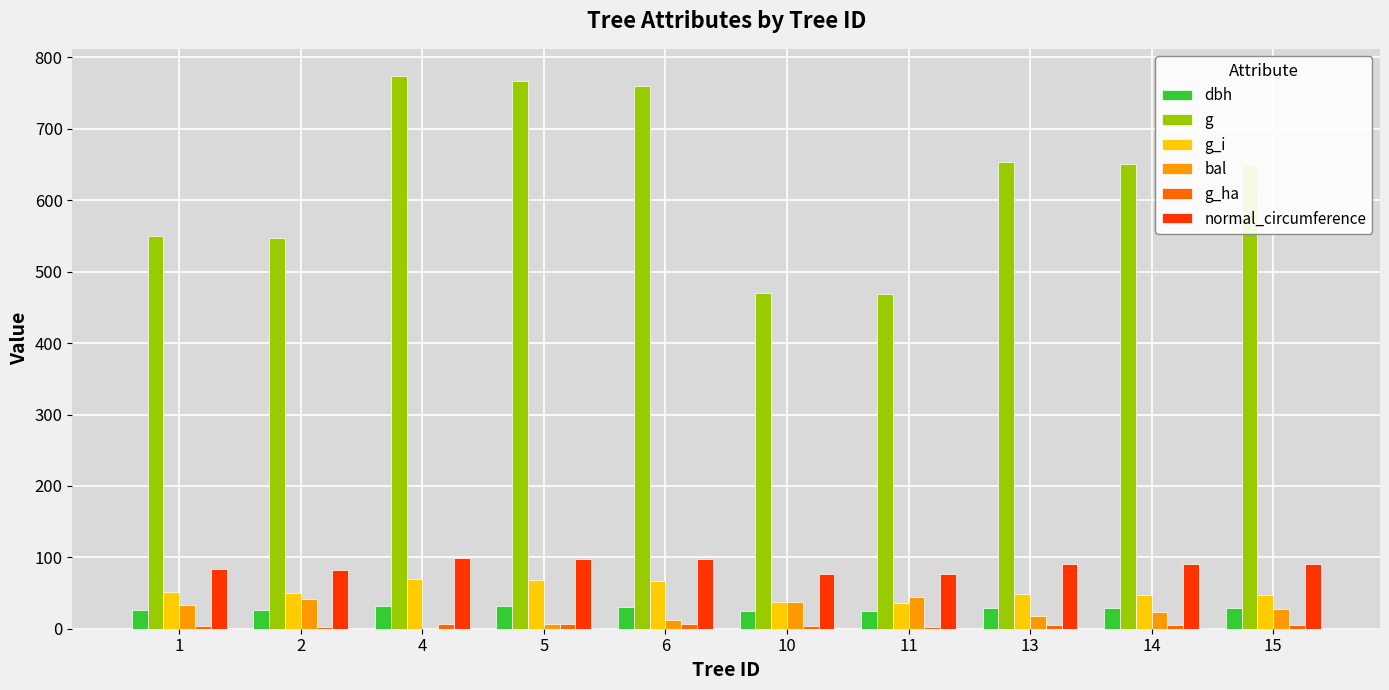

Does the chart contain stacked bars?

No